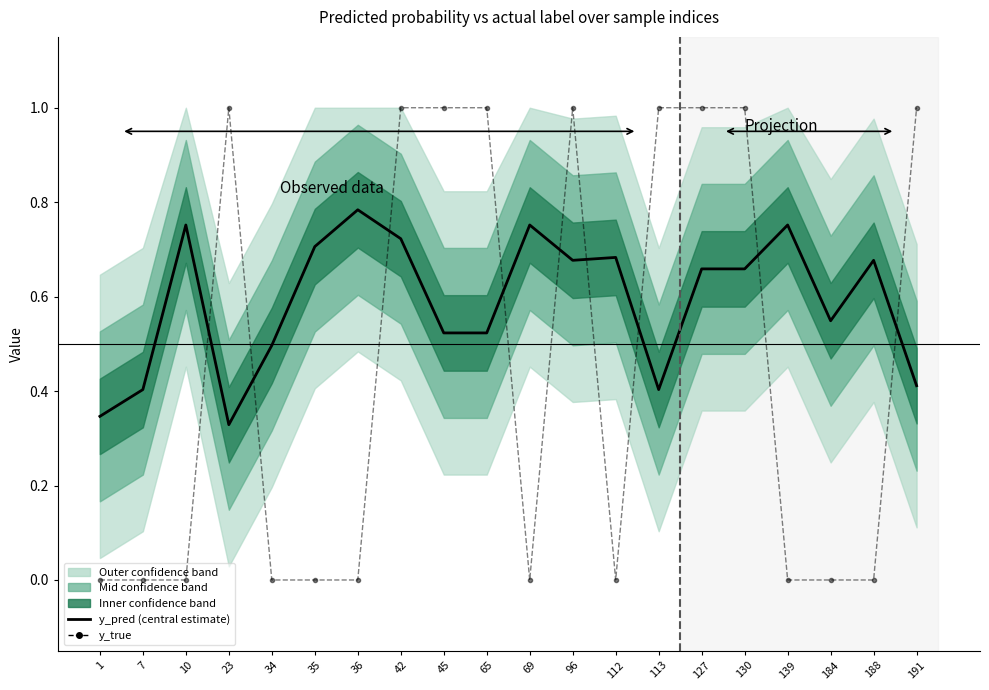

Reading right to left, list all the values displayed in this chart.

y_pred (central estimate): 0.4	0.7	0.5	0.8	0.7	0.7	0.4	0.7	0.7	0.8	0.5	0.5	0.7	0.8	0.7	0.5	0.3	0.8	0.4	0.3
y_true: 1.0	0.0	0.0	0.0	1.0	1.0	1.0	0.0	1.0	0.0	1.0	1.0	1.0	0.0	0.0	0.0	1.0	0.0	0.0	0.0